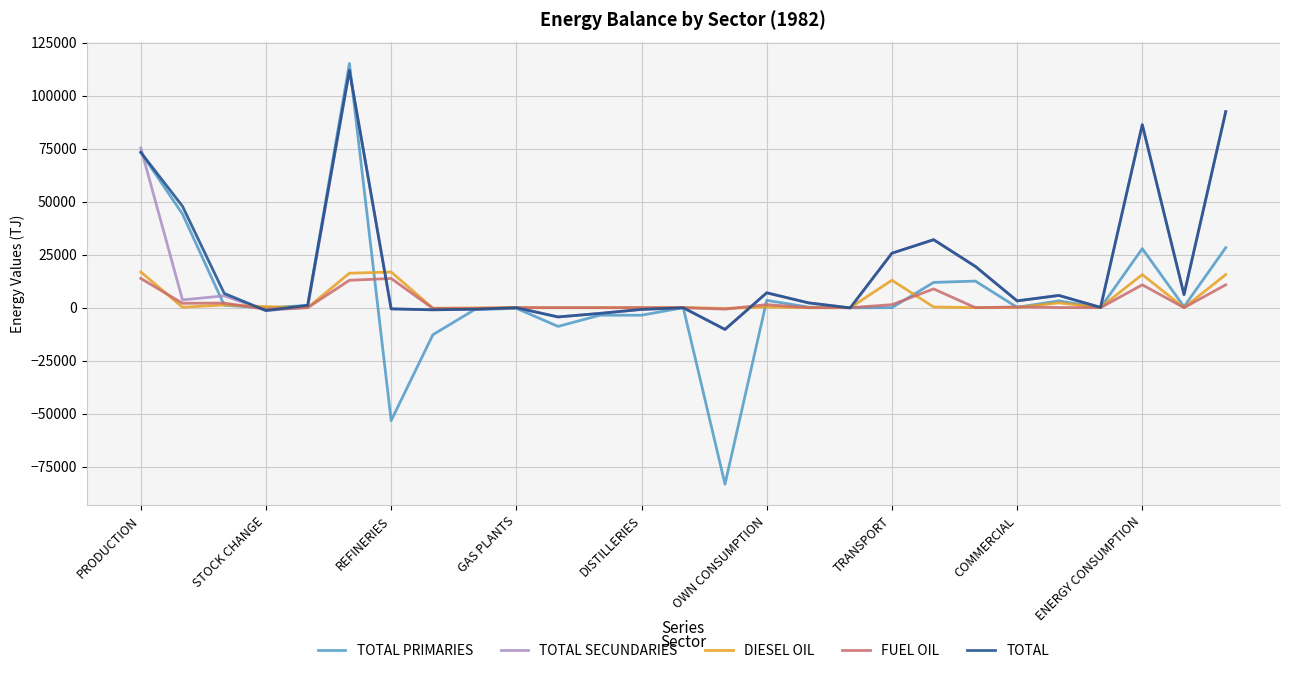

Which series has the largest range (max minus min)?

TOTAL PRIMARIES